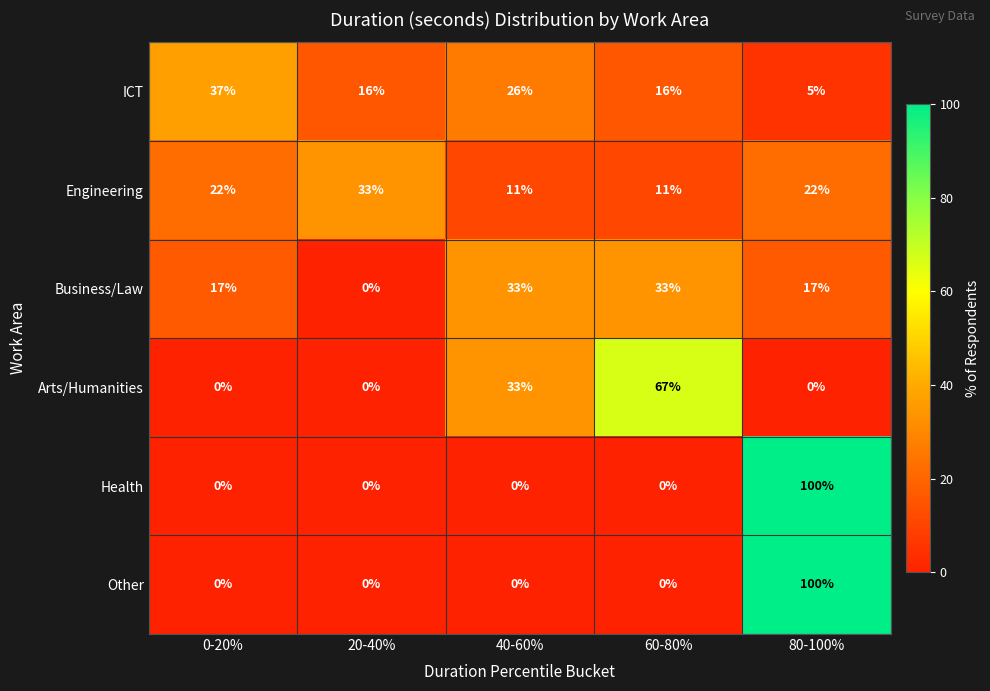

What is the difference between the Engineering values at 80-100% and 40-60%?

11